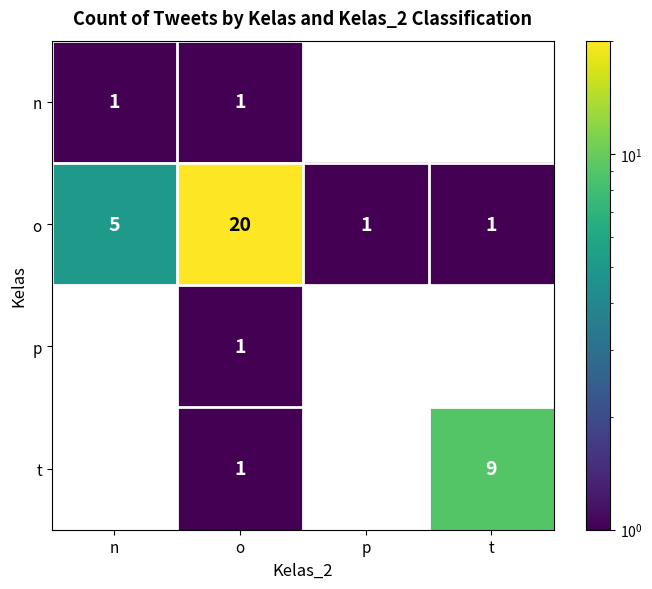

Where is t nearest to the value 4?

o